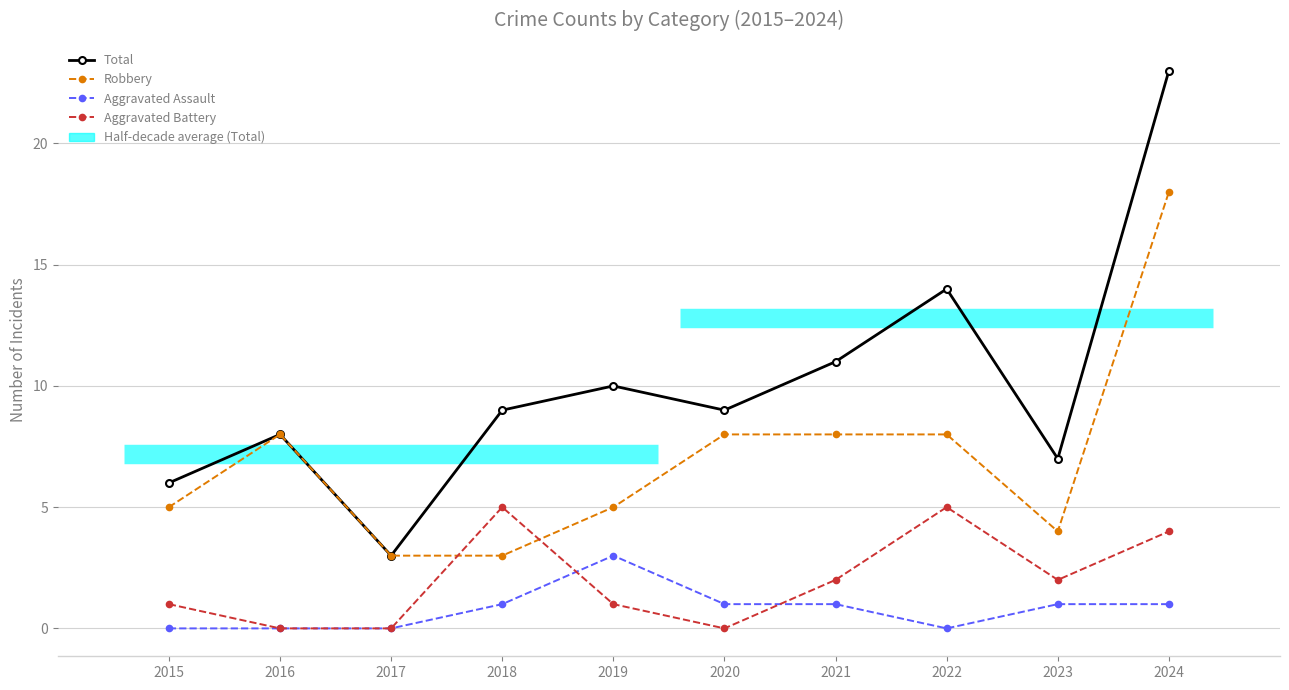

What is the difference between the highest and lowest values at 2017?

3